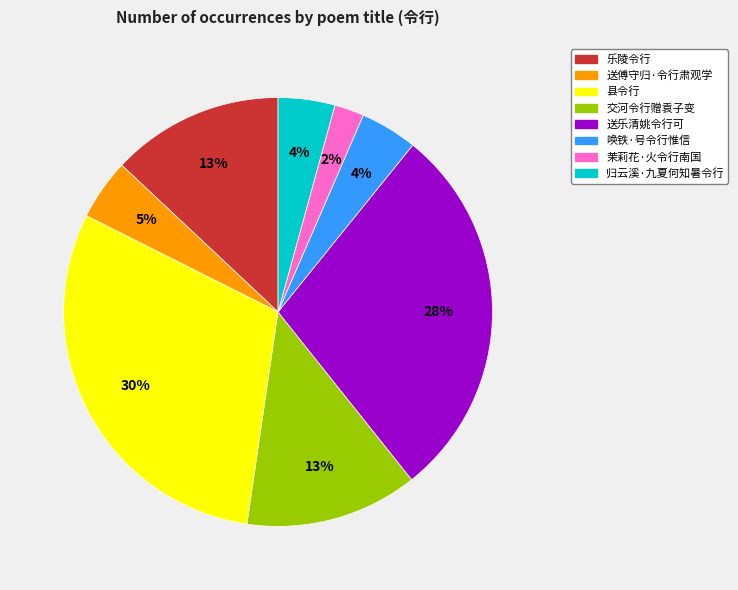

Do 乐陵令行 and 茉莉花·火令行南国 together represent more than half of the pie?

No